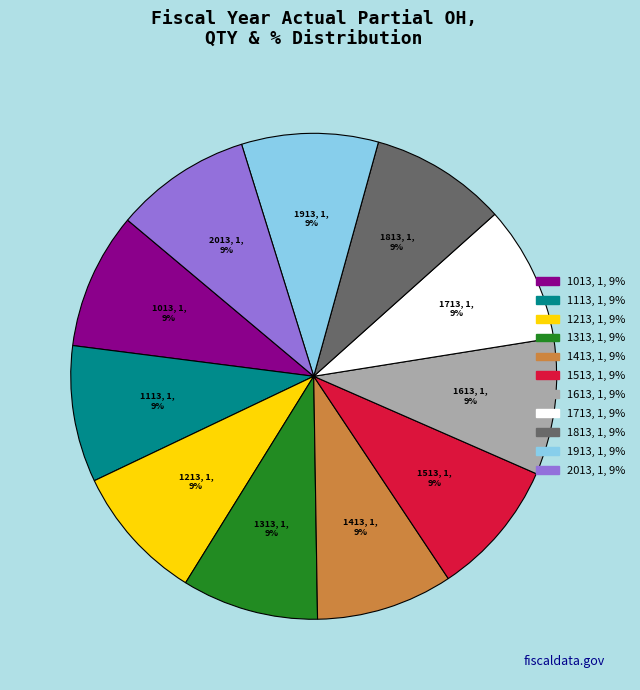

True or false: 1013 accounts for 15% of the total.

False